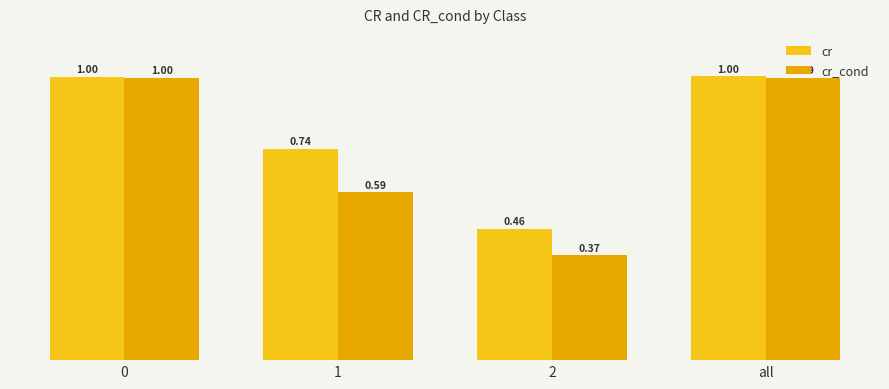

Reading left to right, what are all the values shown in this chart?

cr: 0=1.0	1=0.7	2=0.5	all=1.0
cr_cond: 0=1.0	1=0.6	2=0.4	all=1.0